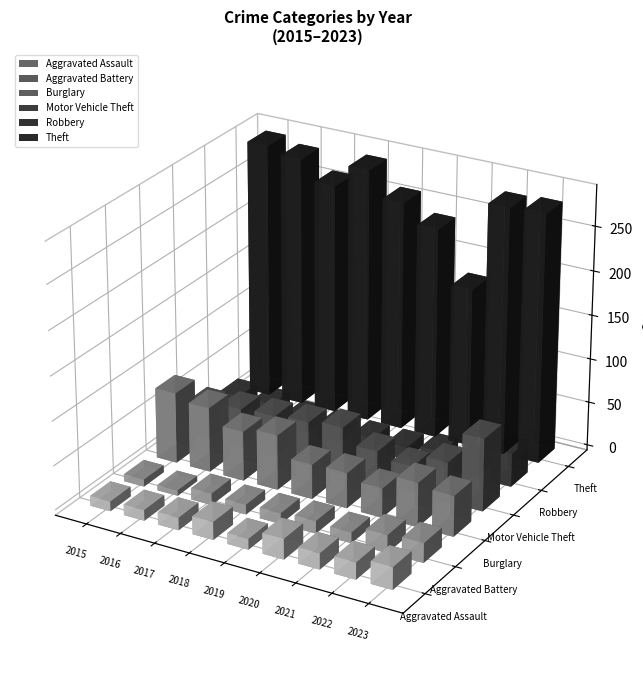

What are all the series names shown in the legend?

Aggravated Assault, Aggravated Battery, Burglary, Motor Vehicle Theft, Robbery, Theft